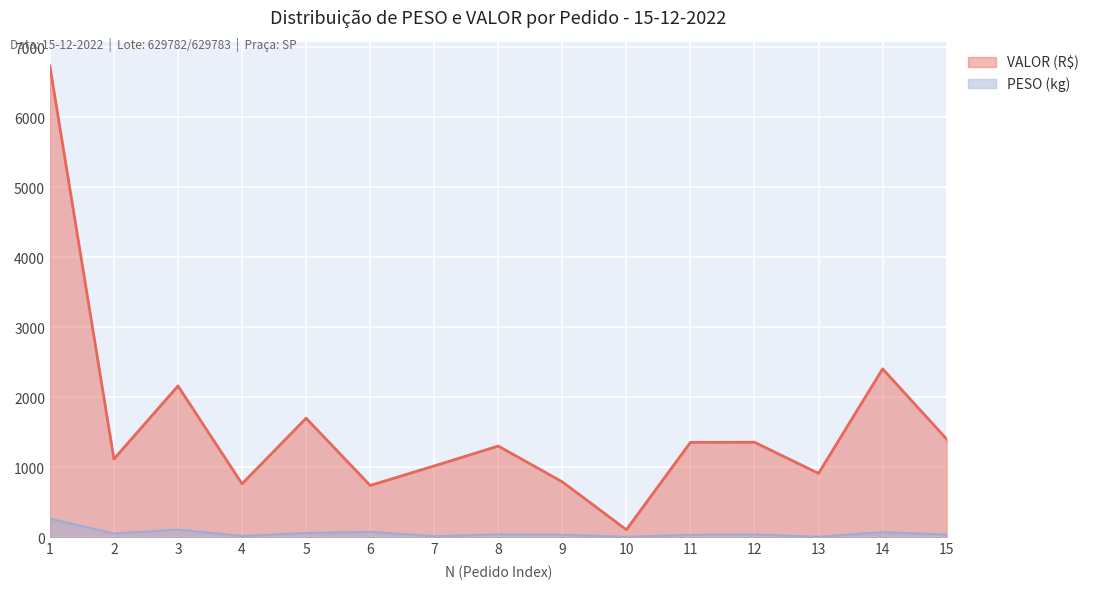

At which category is the sum across all series the highest?

1